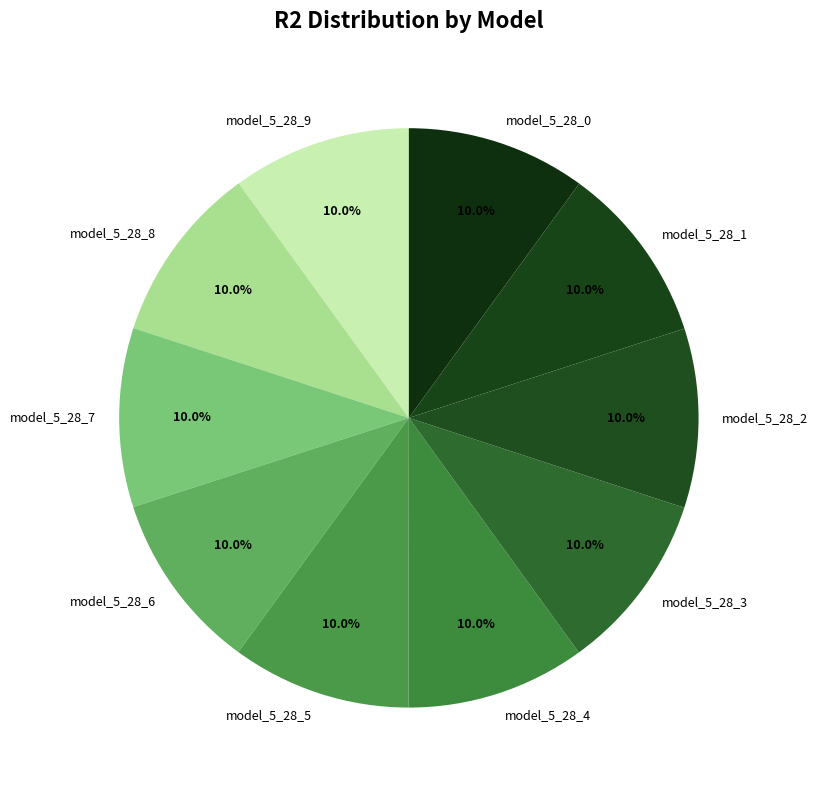

What percentage do model_5_28_7 and model_5_28_3 together represent?

20.0%